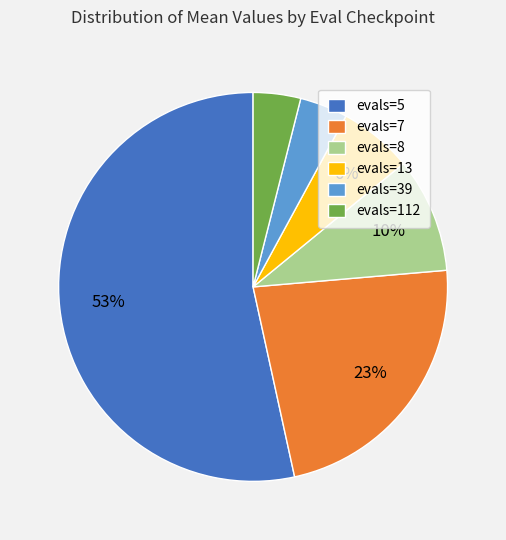

Between evals=7 and evals=112, which is larger?

evals=7